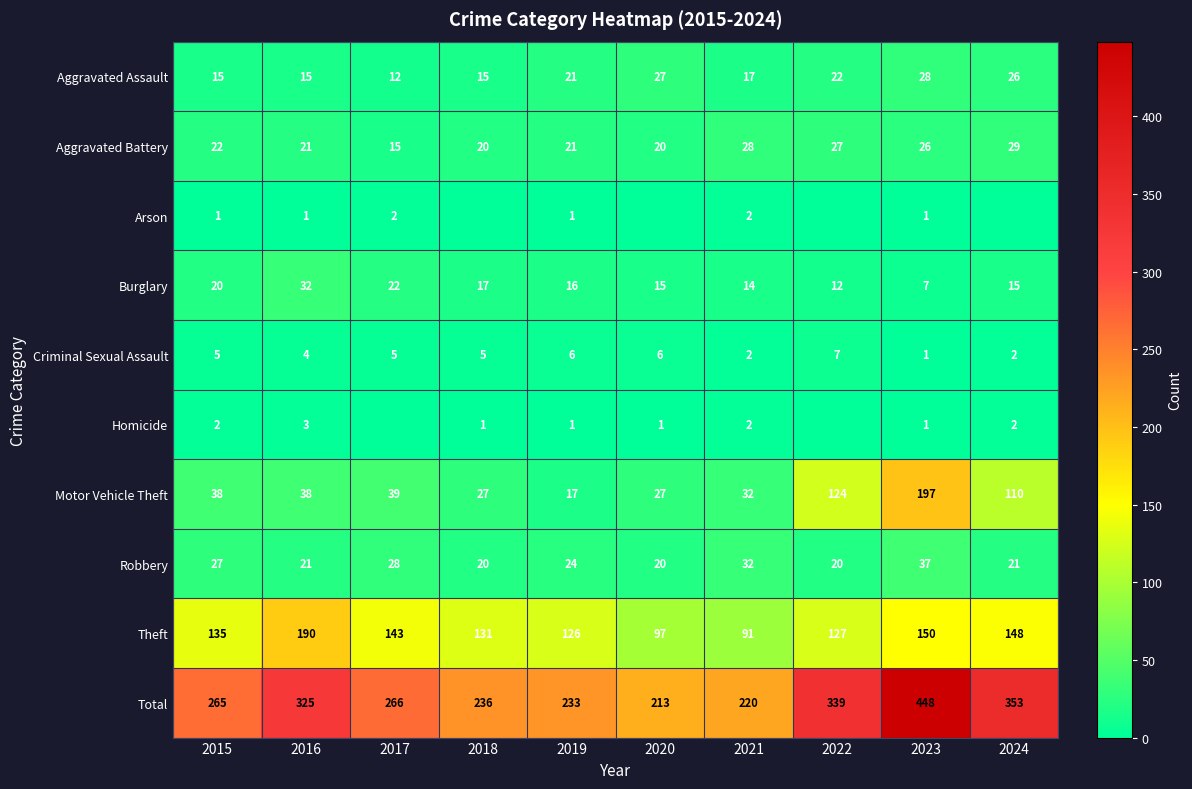

Where does the Total series first go above 266?

2016